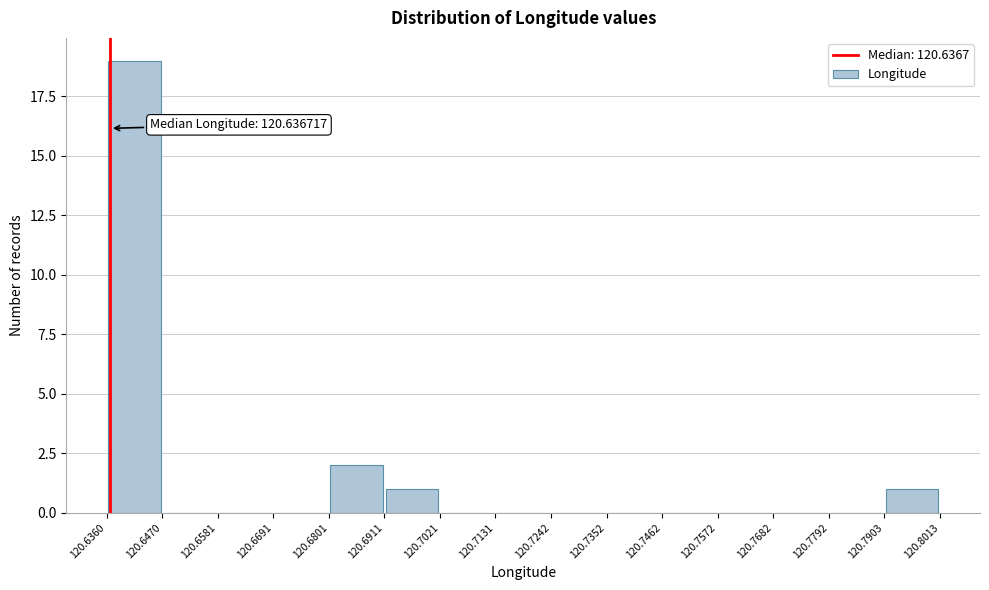

Which range on the x-axis has the tallest bar?

120.6360 to 120.6470